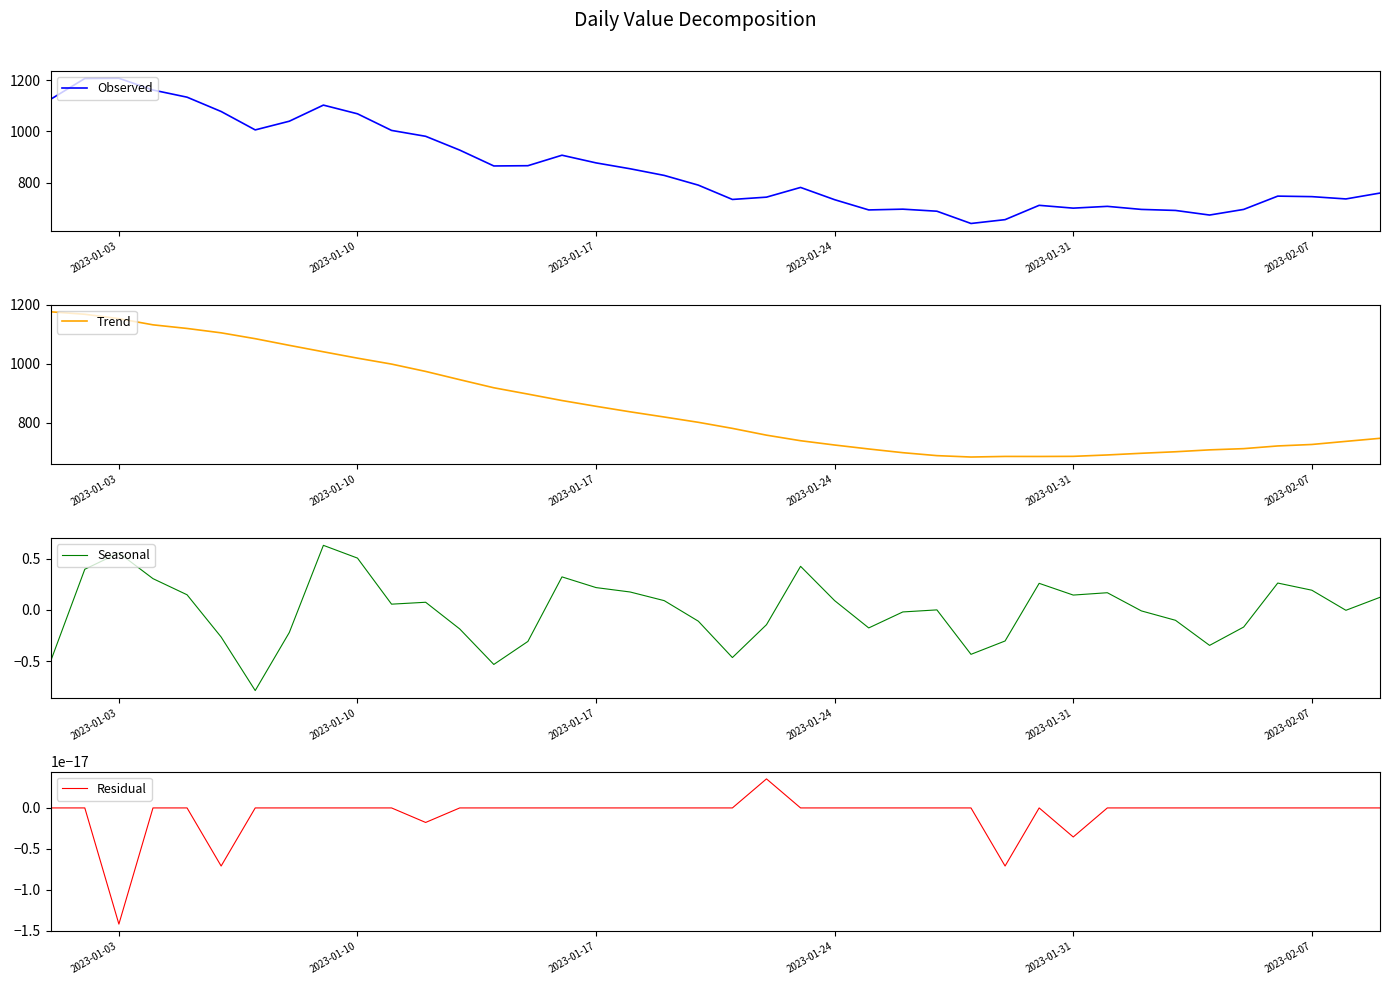

True or false: Residual and Observed cross at least once.

False